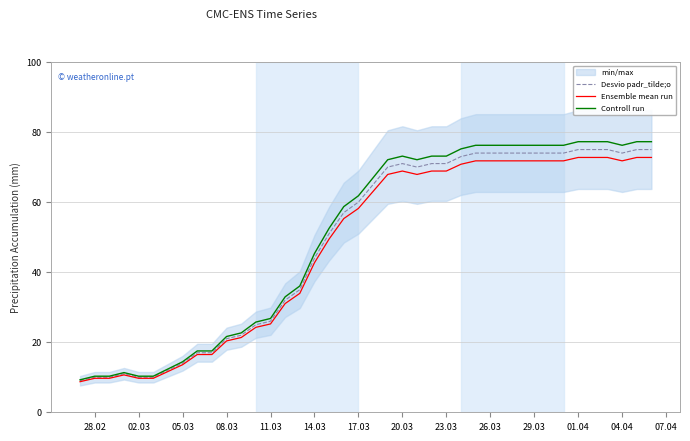

Count the number of categories in the chart.

40